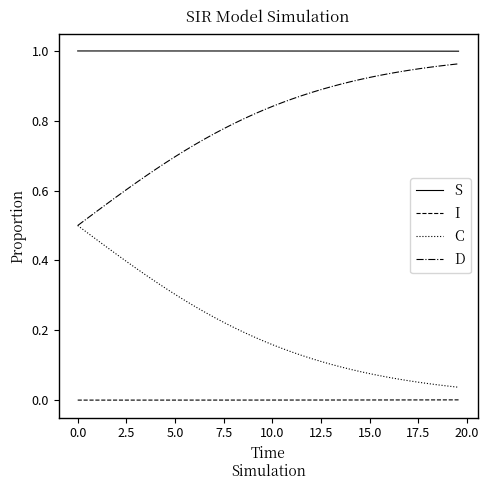

List the series in order of their overall mean, lowest first.

I, C, D, S